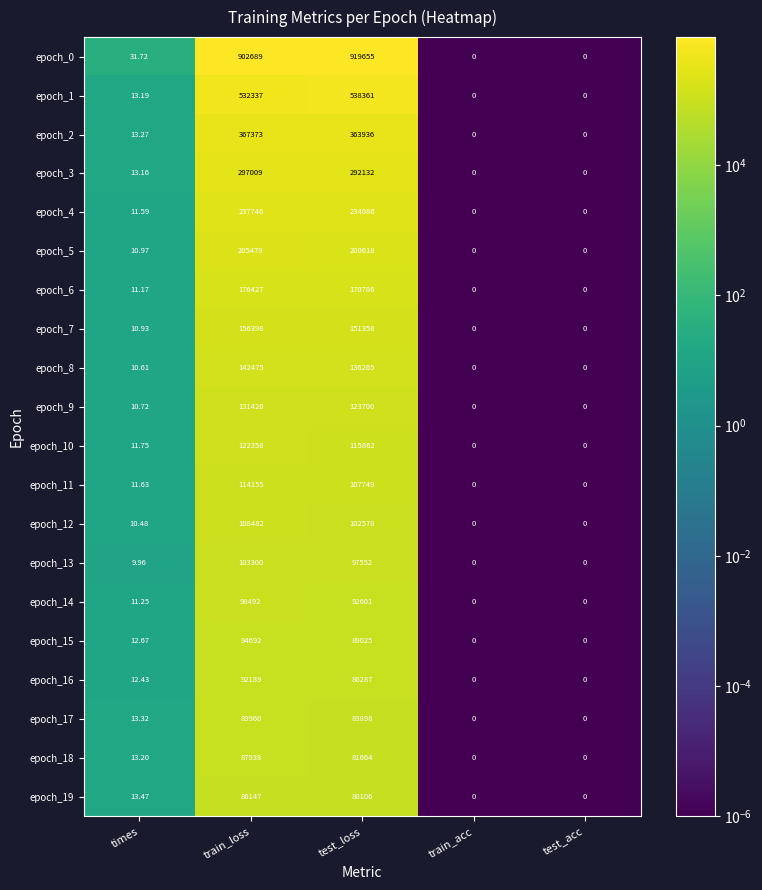

Where is epoch_3 nearest to the value 148504?

test_loss